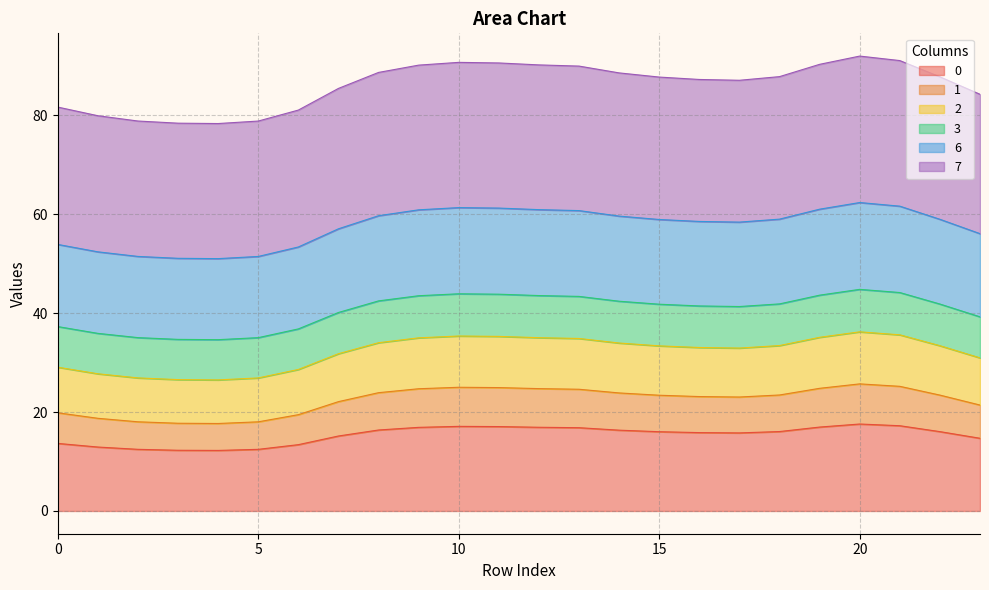

At which label does 0 first exceed 16?

8